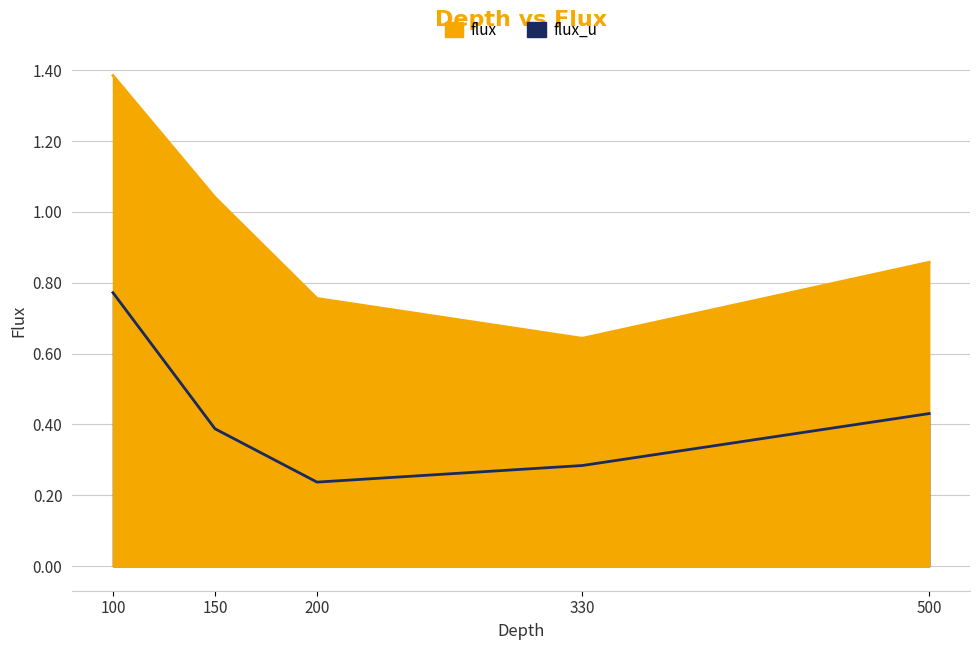

What is the sum of the flux values at 100 and 150?

2.4